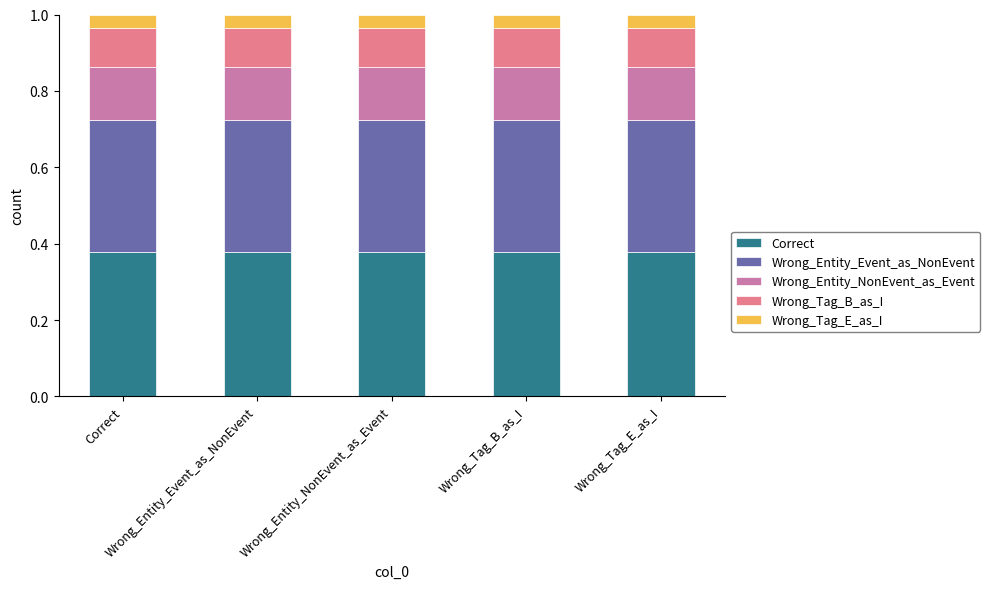

Count the number of categories in the chart.

5